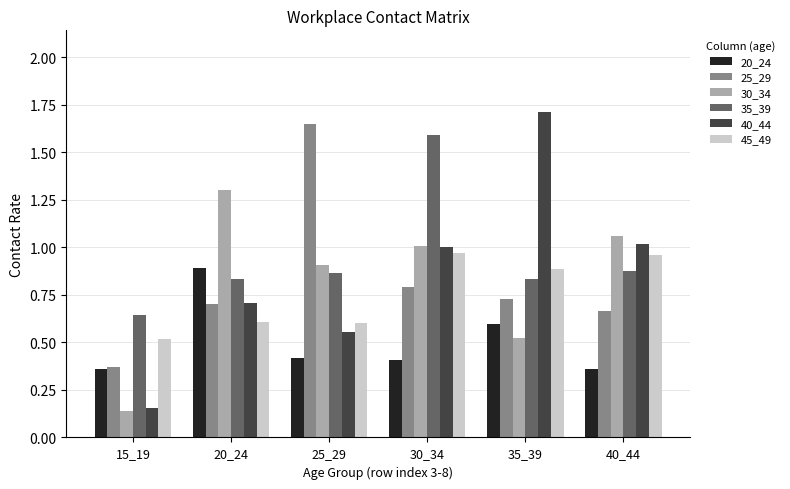

At which label is 30_34 closest to 0?

15_19